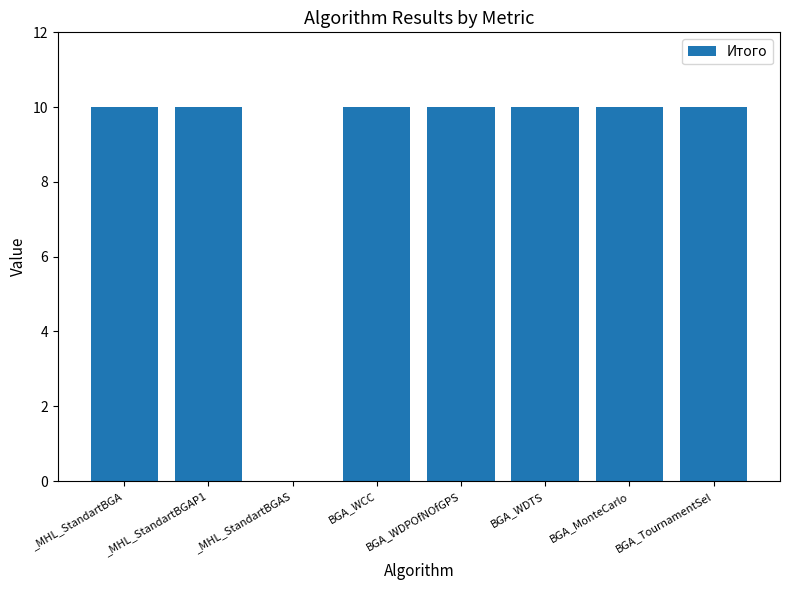

How many series are shown in this chart?

1